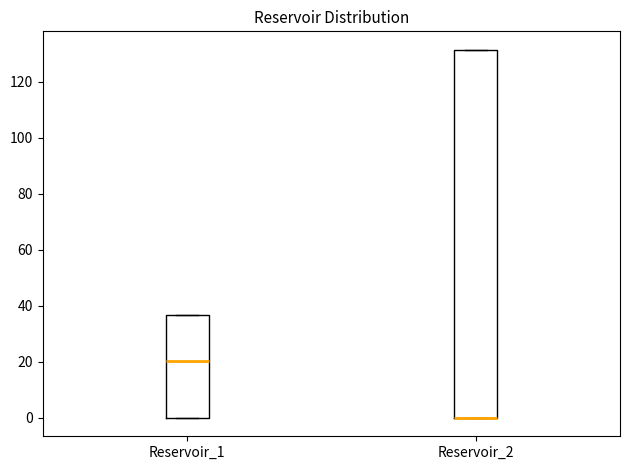

Reading left to right, read every box against the y-axis: the position of its median line, the range the box covers, and the ends of its whiskers. The values are not printed on the chart, so give them approximately, as read against the axis.

Reservoir_1: median 20, box 0 to 36, whiskers 0 to 36
Reservoir_2: median 0 (drawn on the box's lower edge), box 0 to 132, whiskers 0 to 132